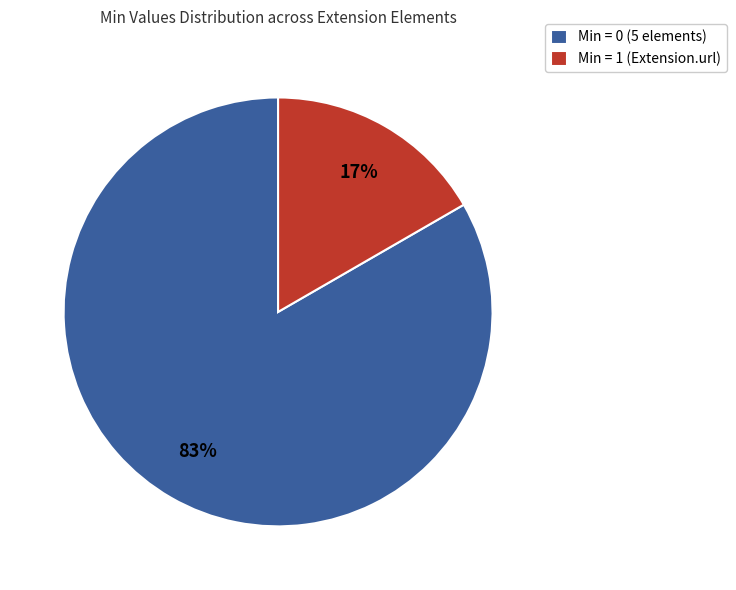

What is the largest slice in the pie chart?

Min = 0 (5 elements)